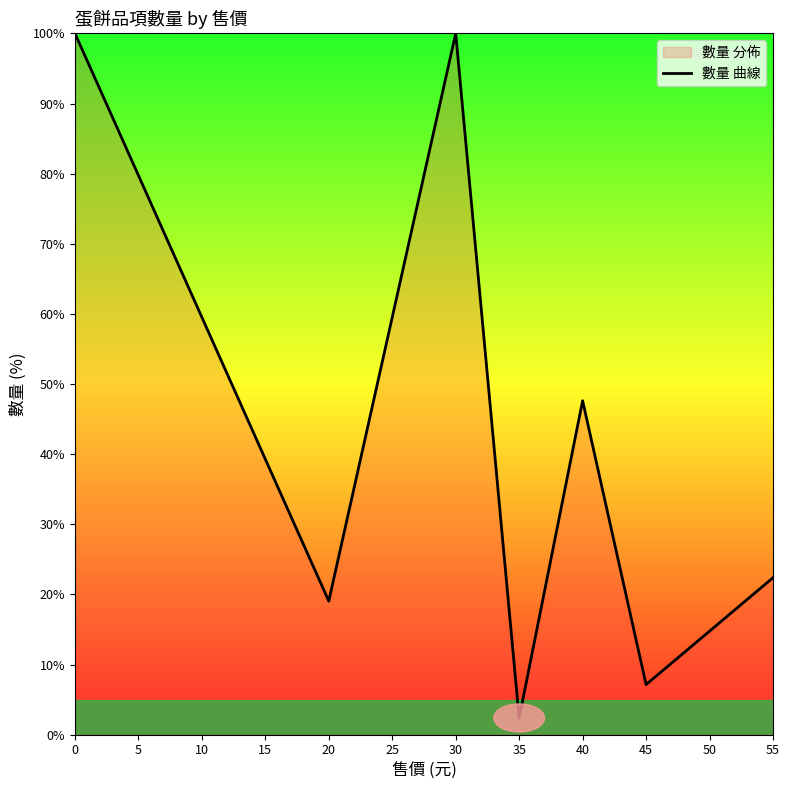

The chart shows a value of 59.5 at 25. True or false?

True